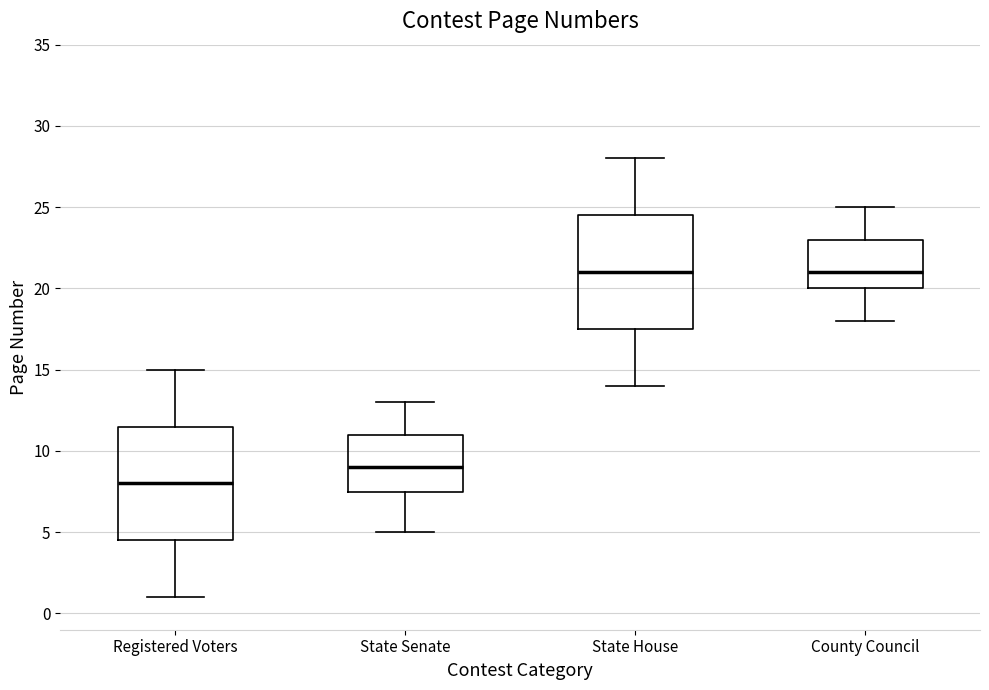

Which box's median line is the lowest?

Registered Voters